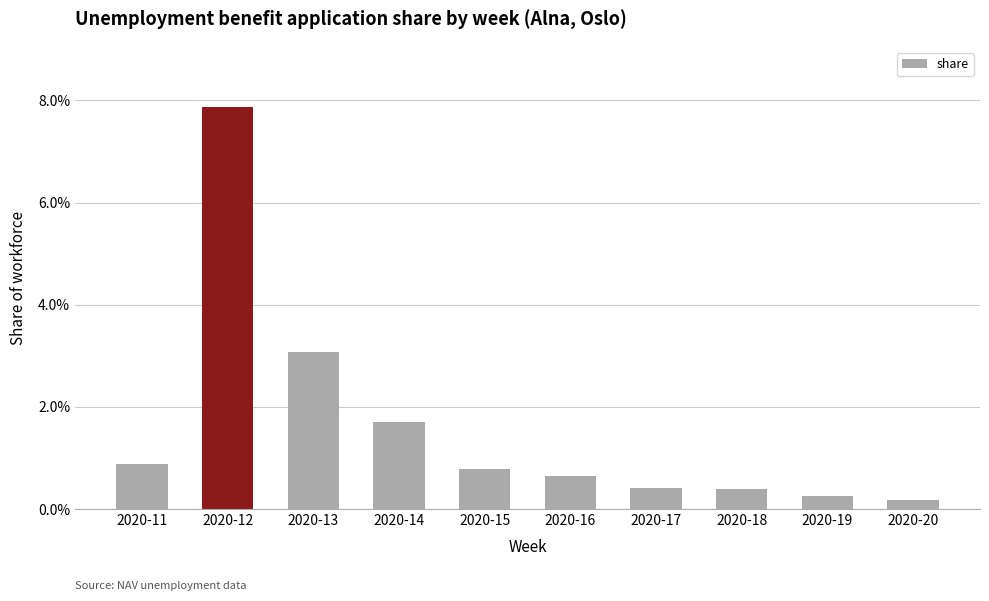

Reading left to right, what are all the values shown in this chart?

2020-11=0.0	2020-12=0.1	2020-13=0.0	2020-14=0.0	2020-15=0.0	2020-16=0.0	2020-17=0.0	2020-18=0.0	2020-19=0.0	2020-20=0.0